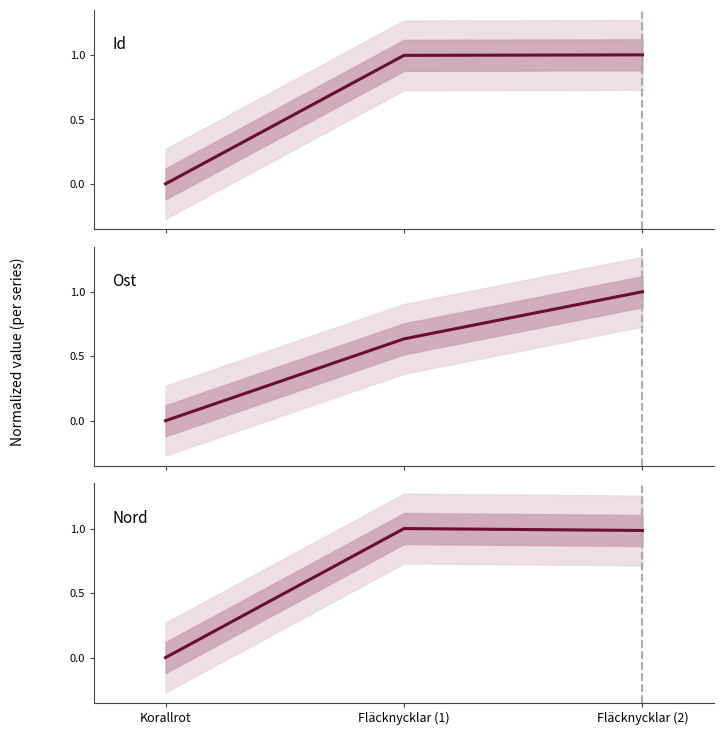

Count the Ost values in the range 0 to 1.

3